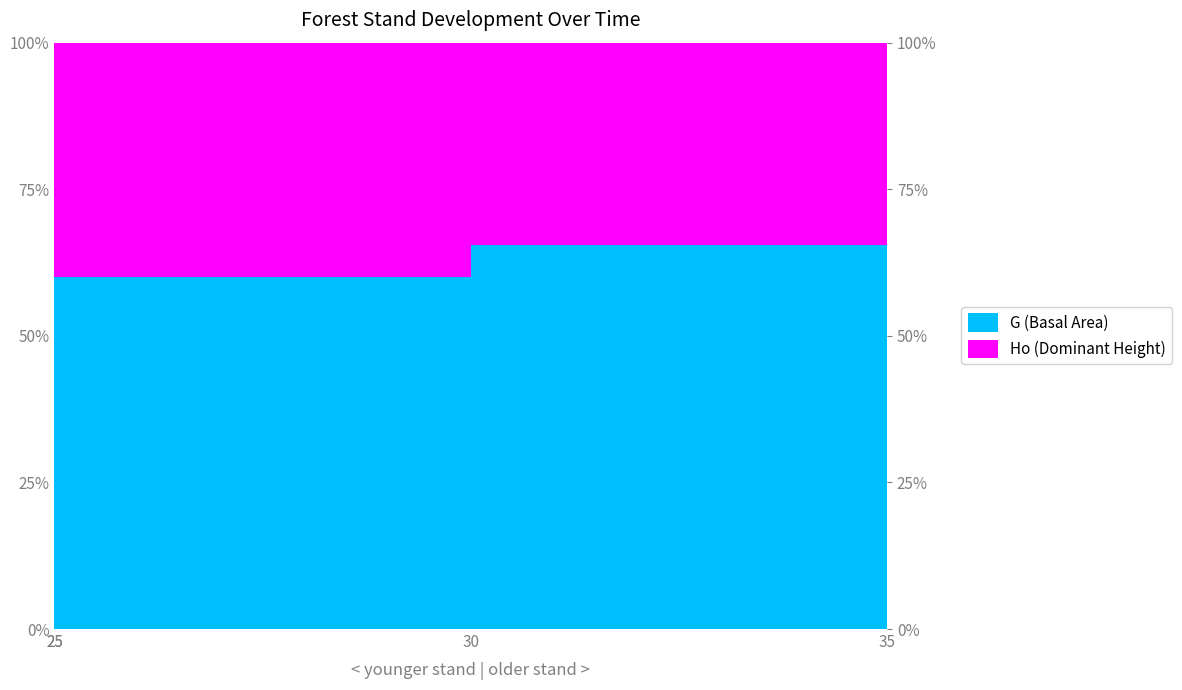

At which label is the value closest to 64?

30